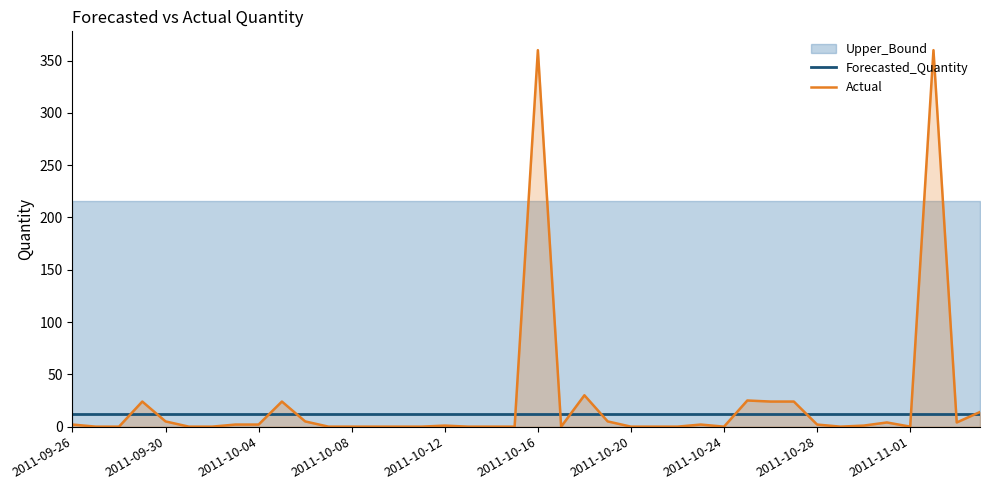

Is the value of Forecasted_Quantity at 2011-09-30 greater than the value of Actual at 2011-10-04?

Yes